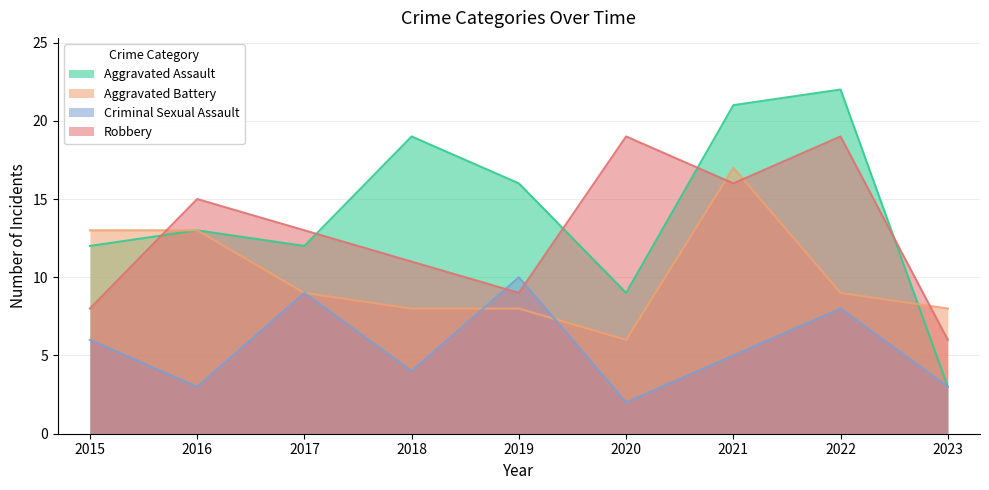

Which series has the widest spread of values?

Aggravated Assault